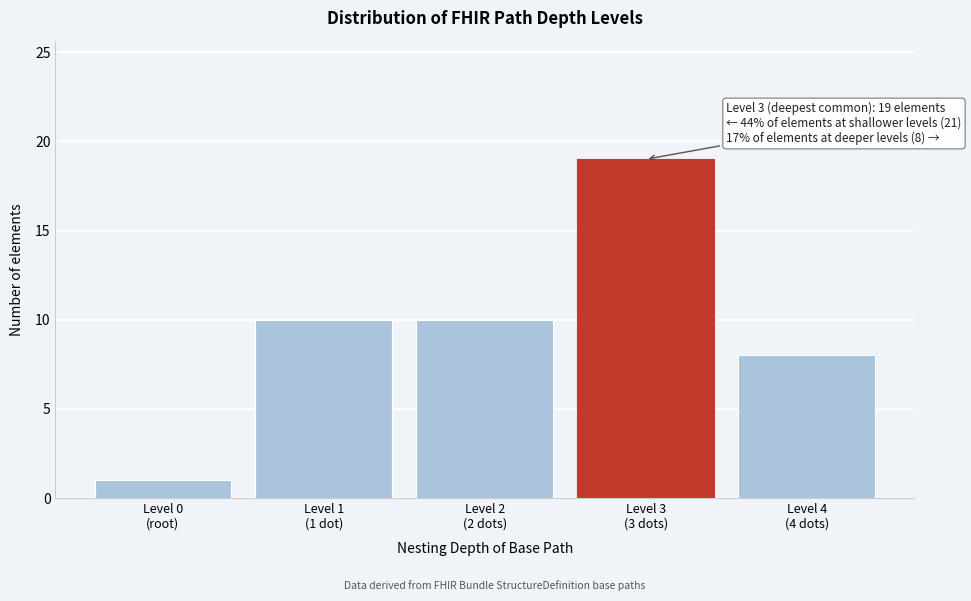

Reading left to right, extract all data points from this chart.

1	10	10	19	8